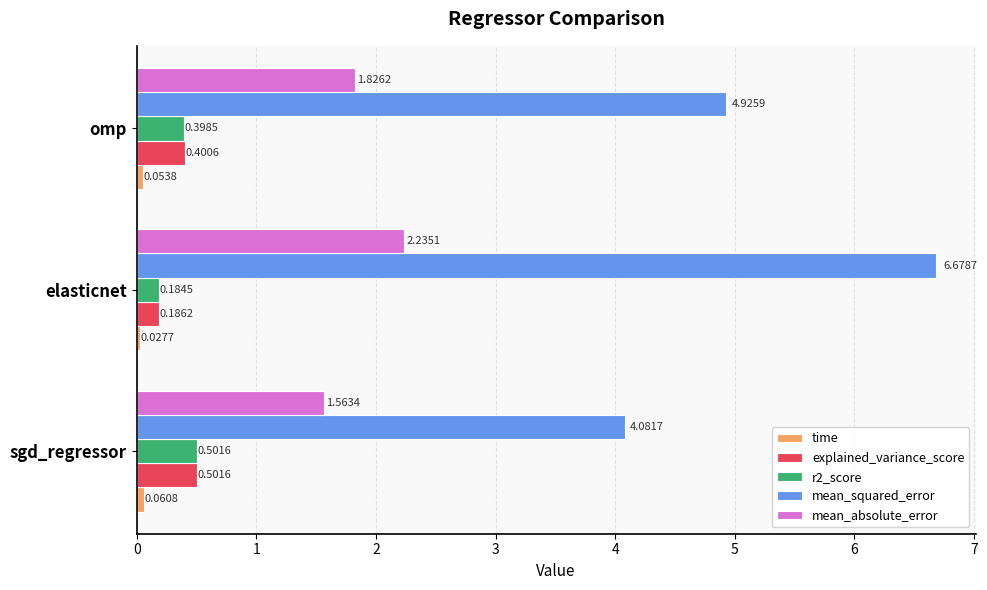

Which series has the largest total across all categories?

mean_squared_error